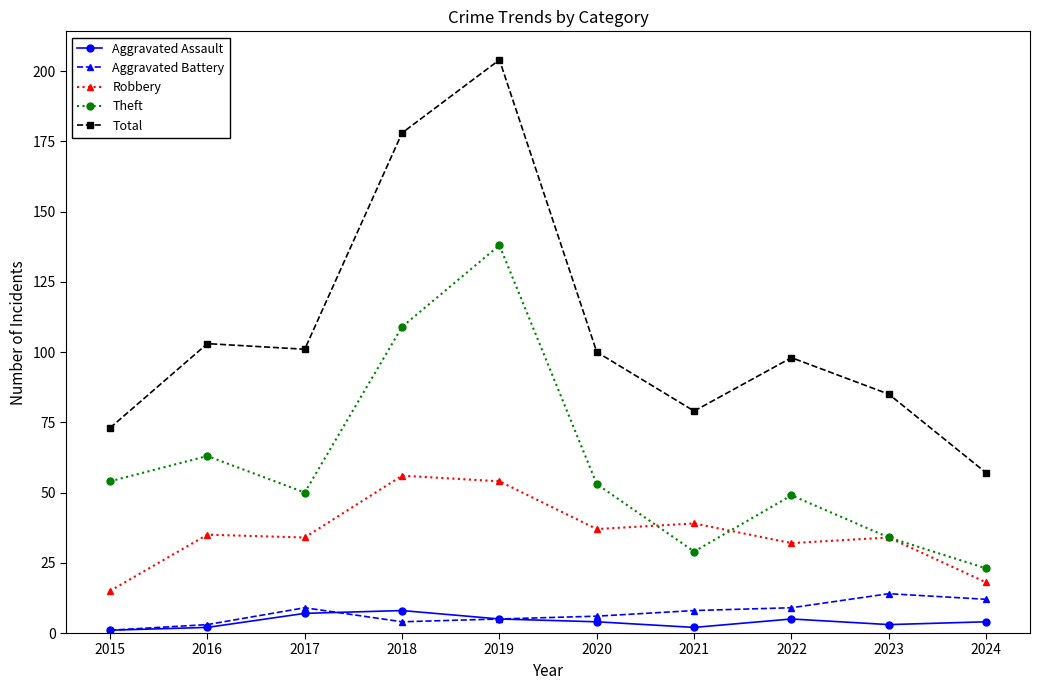

What is the maximum value for Aggravated Assault?

8